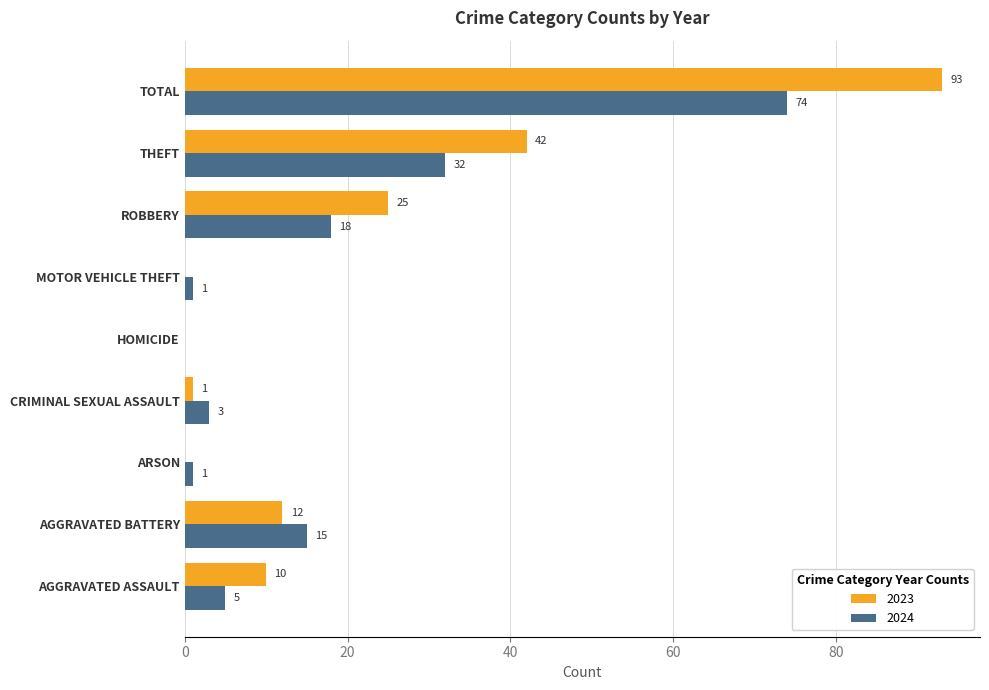

The 2024 series shows 0 at HOMICIDE. True or false?

True